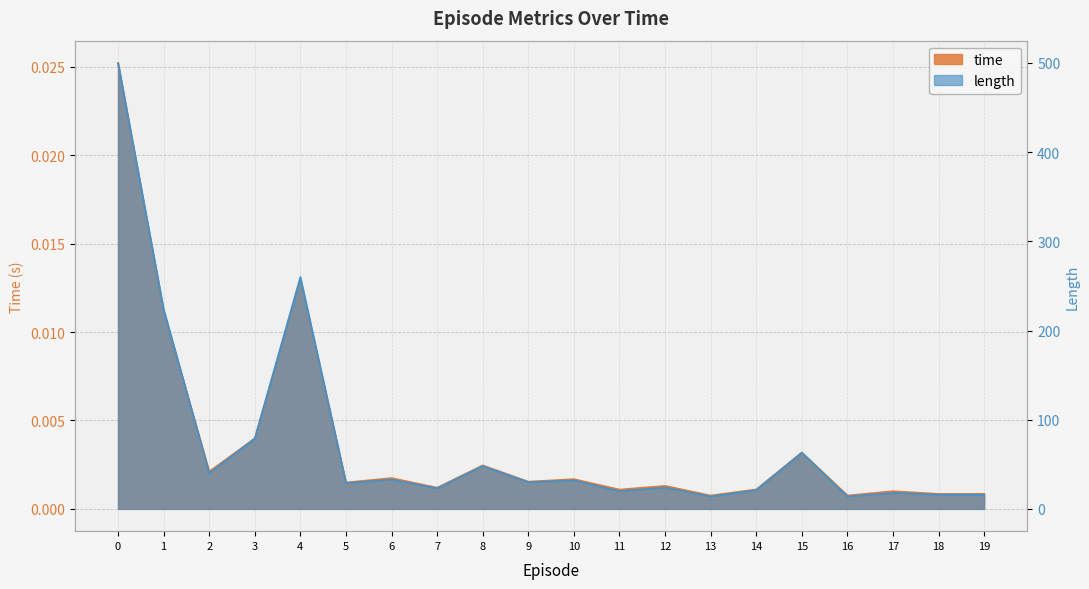

True or false: time and length cross at least once.

False